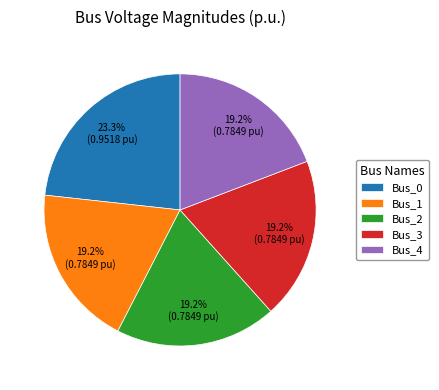

To the nearest percent, what is the average slice percentage?

20%